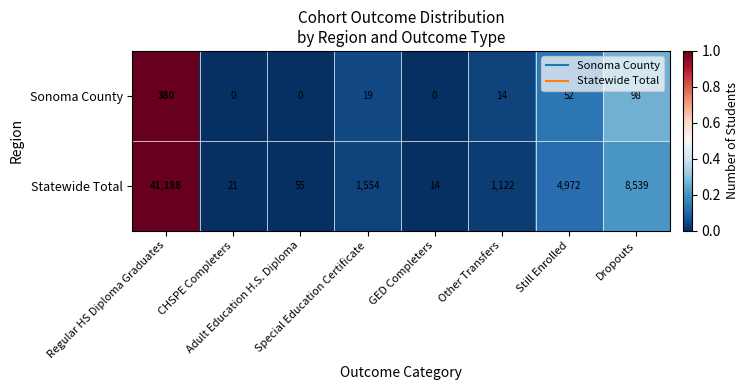

Rank the series by their average value, from lowest to highest.

Sonoma County, Statewide Total